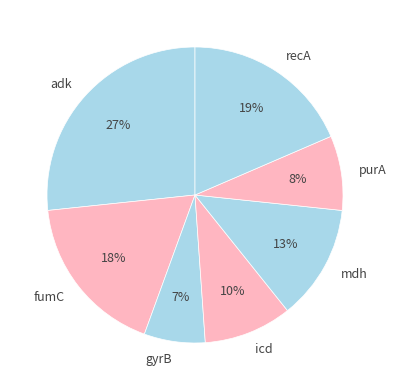

Is icd the majority of the pie?

No